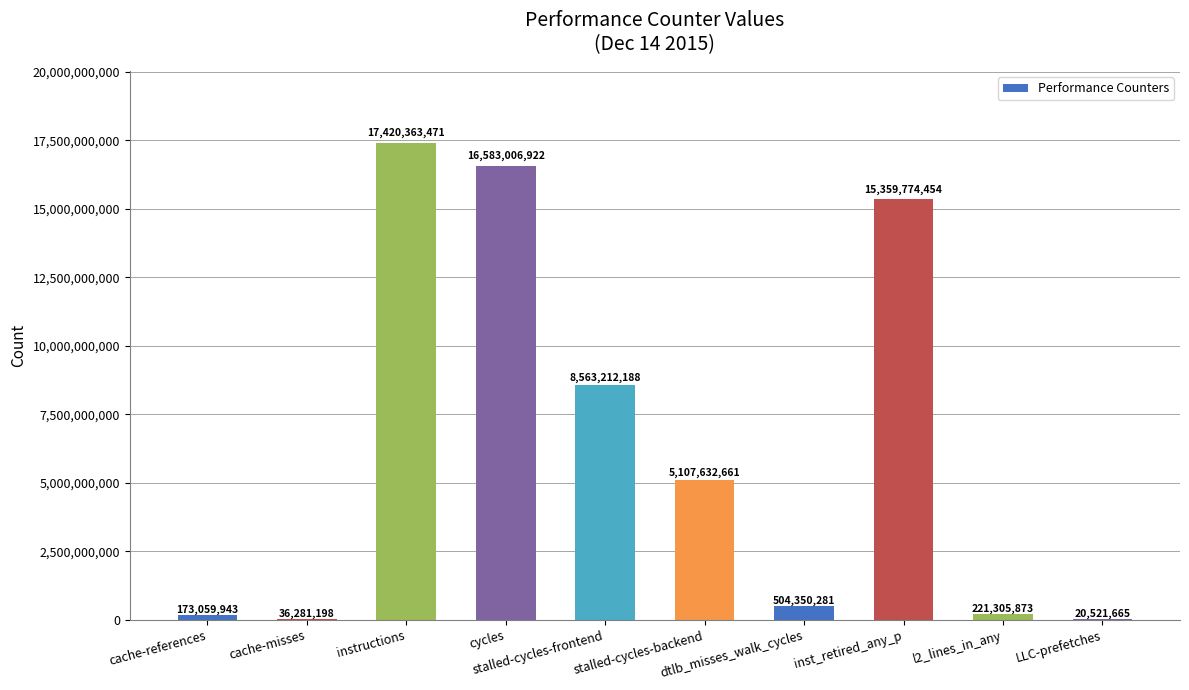

What is the greatest value displayed?

17420363471